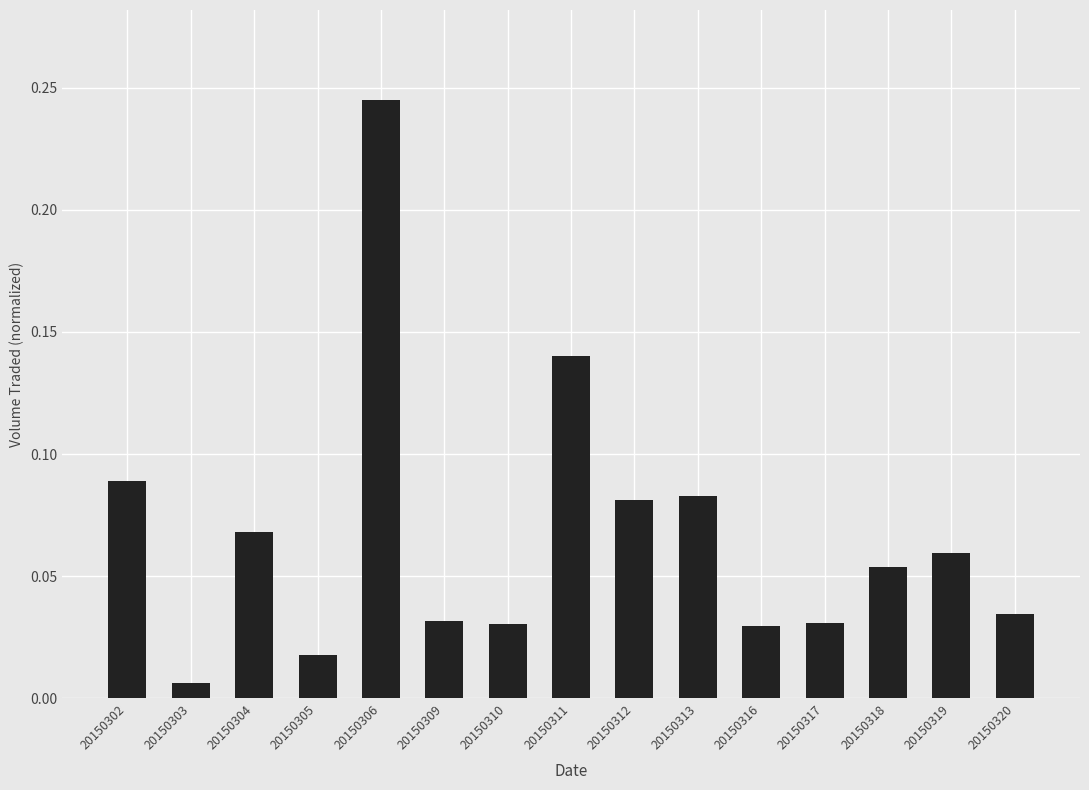

At which label is the value closest to 0?

20150303